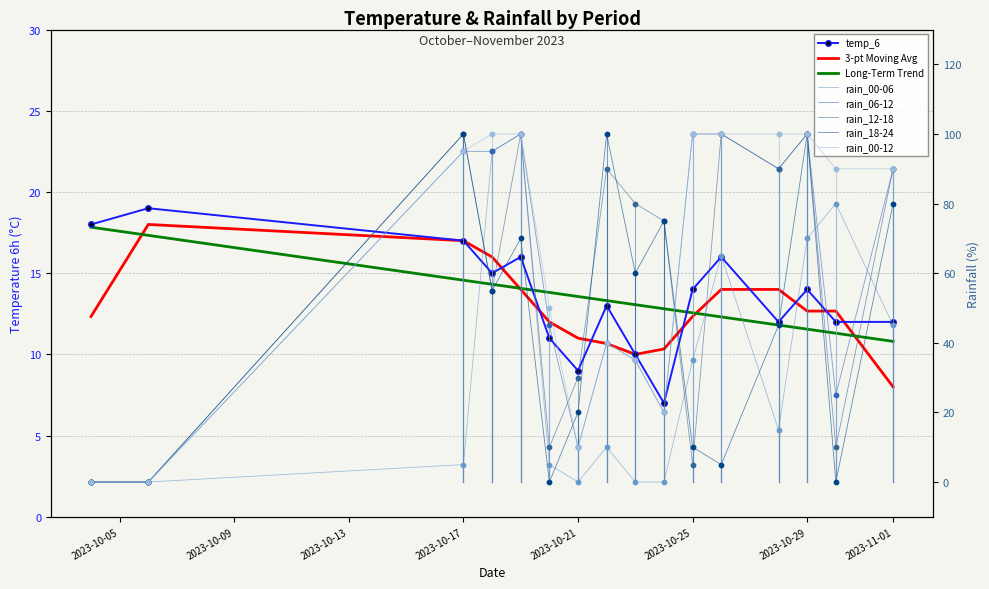

Is the value of rain_06-12 at 2023-10-06 greater than the value of rain_18-24 at 2023-10-18?

No